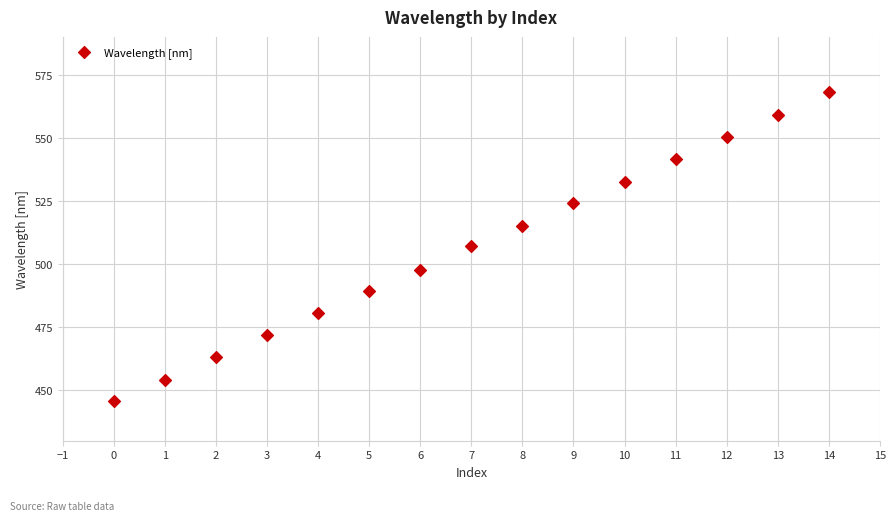

Count the number of points in this scatter plot.

15